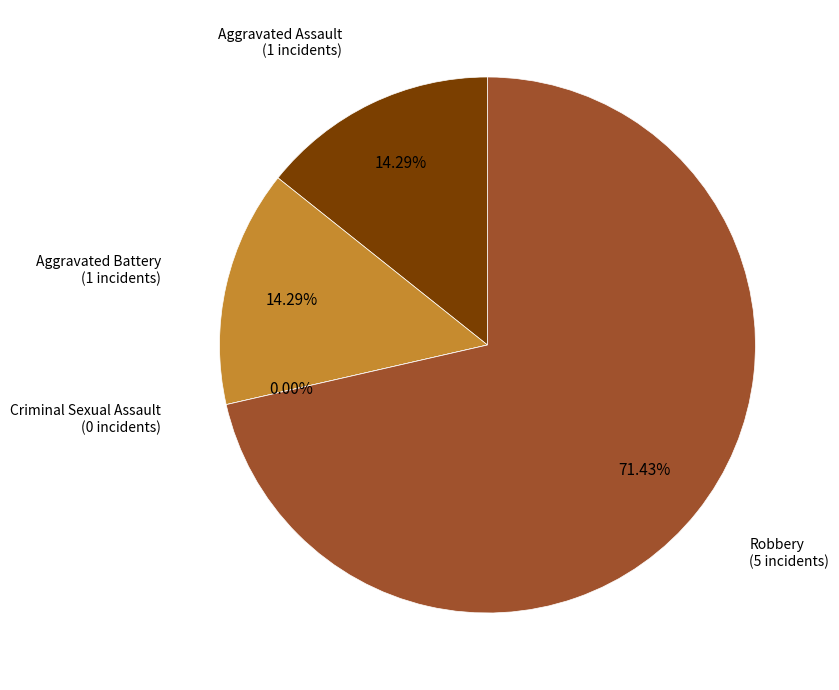

The Robbery slice represents 71% of the pie. True or false?

True